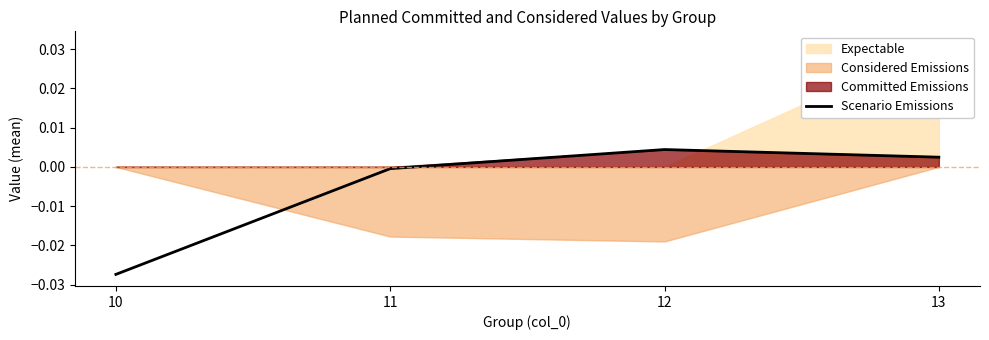

Where is the data nearest to the value 0?

11